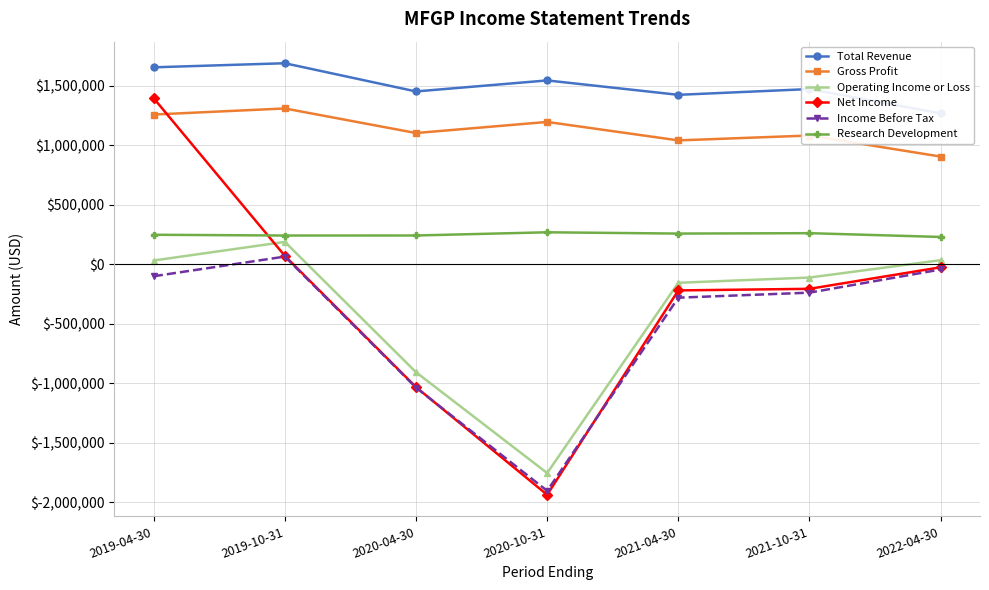

At which label does Operating Income or Loss first exceed -110800?

2019-04-30